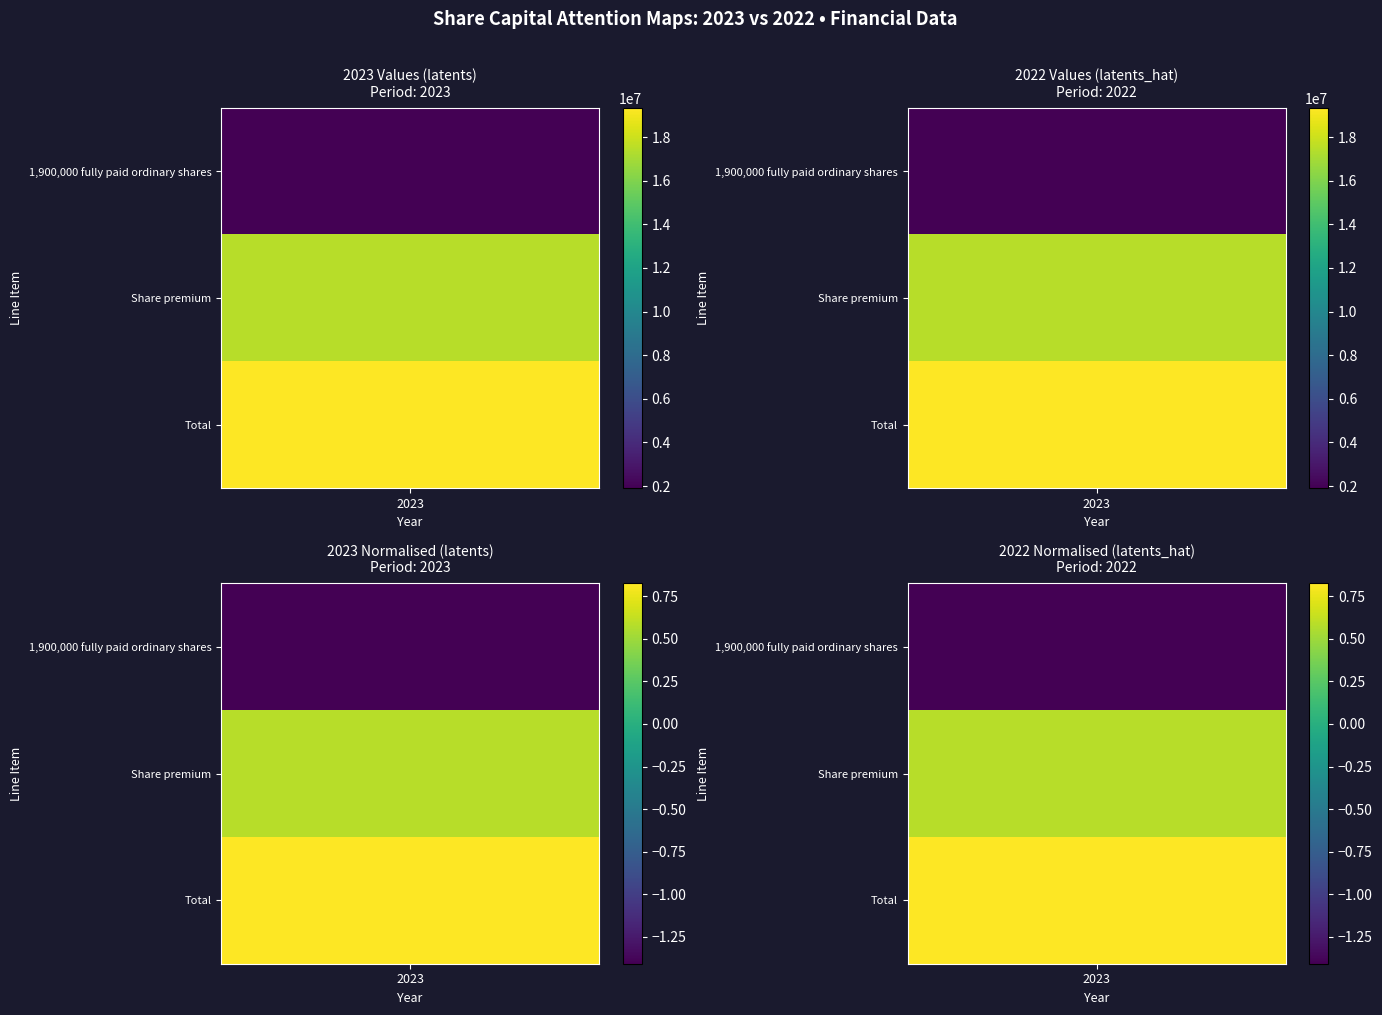

At how many categories does at least one series exceed 4665511?

2